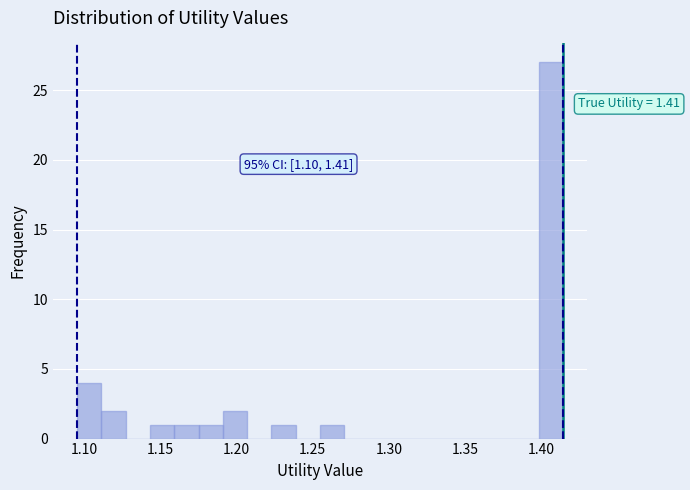

Read against the x-axis, roughly where is the centre of the tallest bar?

1.405